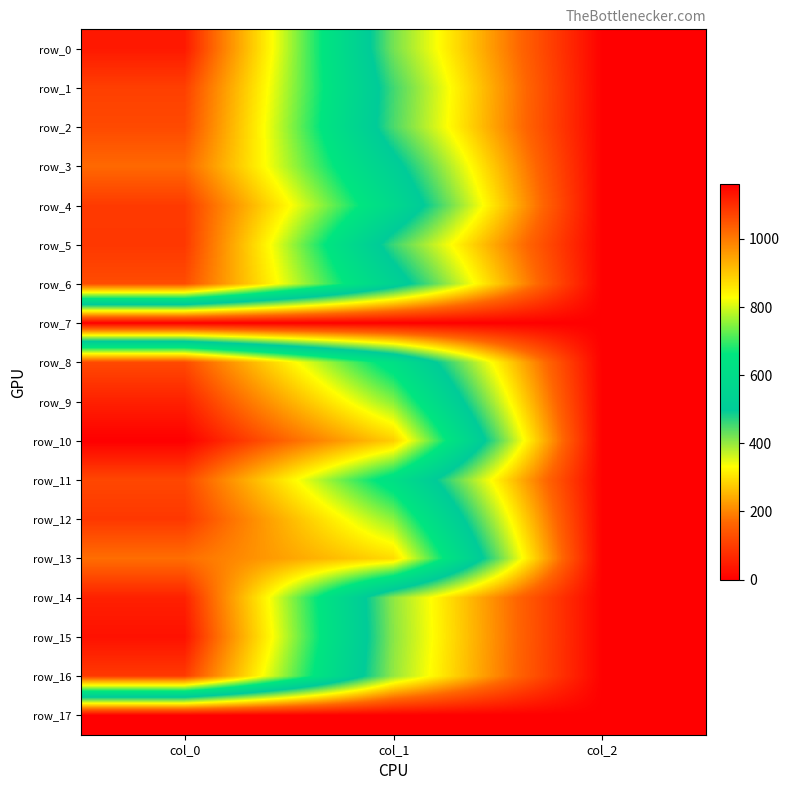

Which series changed the most between col_1 and col_2?

row_10